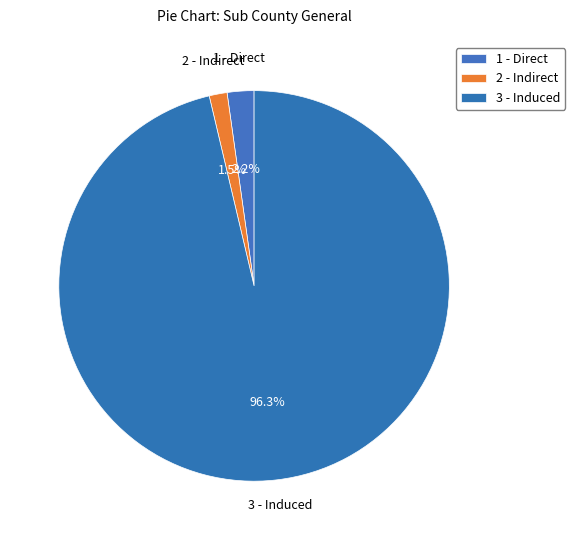

Rank the categories by value from highest to lowest.

3 - Induced, 1 - Direct, 2 - Indirect